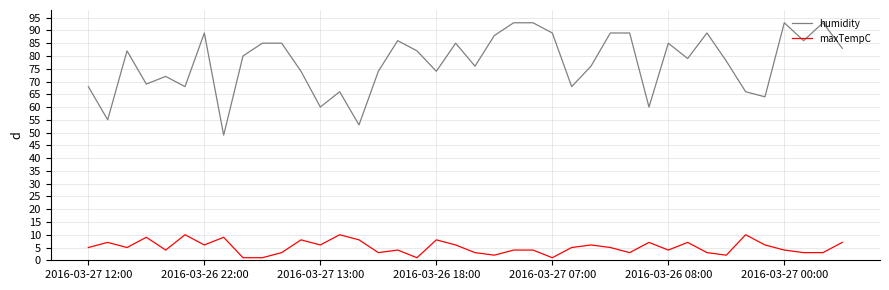

List the series in order of their overall mean, lowest first.

maxTempC, humidity